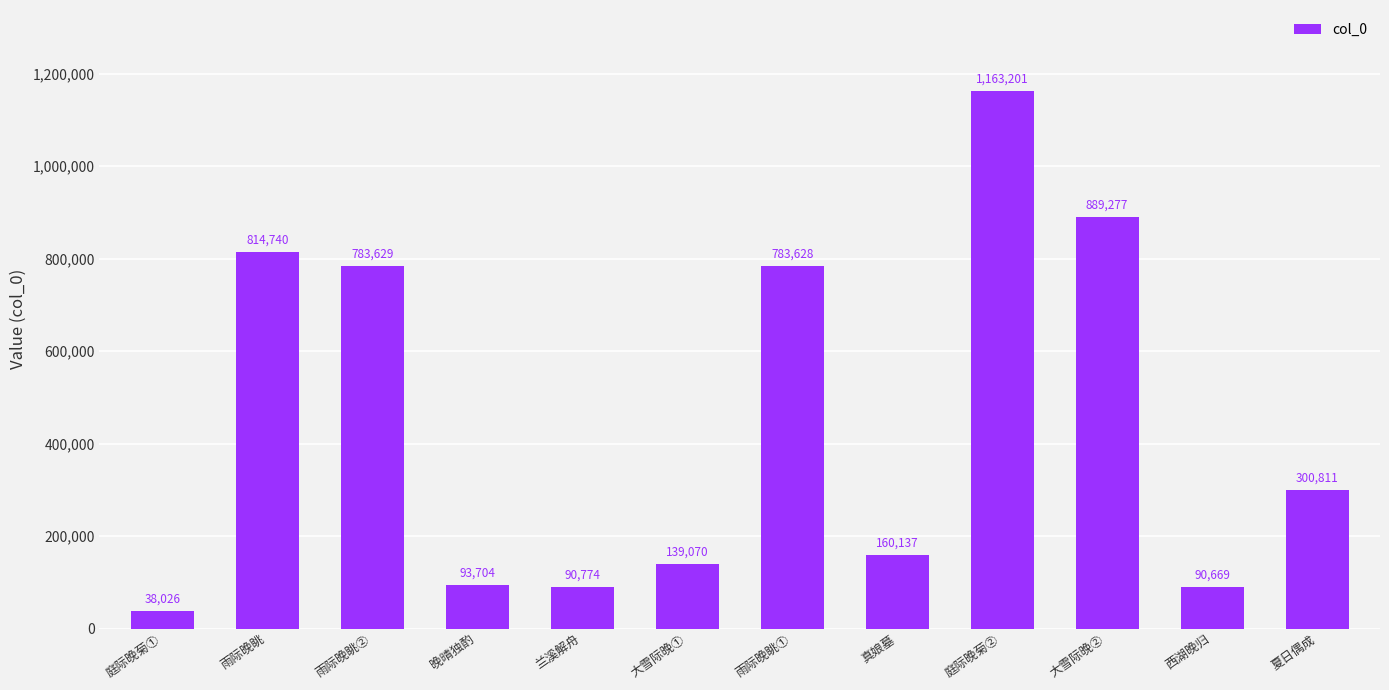

List the labels in order of value, smallest first.

庭际晚菊①, 西湖晚归, 兰溪解舟, 晚晴独酌, 大雪际晚①, 真娘墓, 夏日偶成, 雨际晚眺①, 雨际晚眺②, 雨际晚眺, 大雪际晚②, 庭际晚菊②